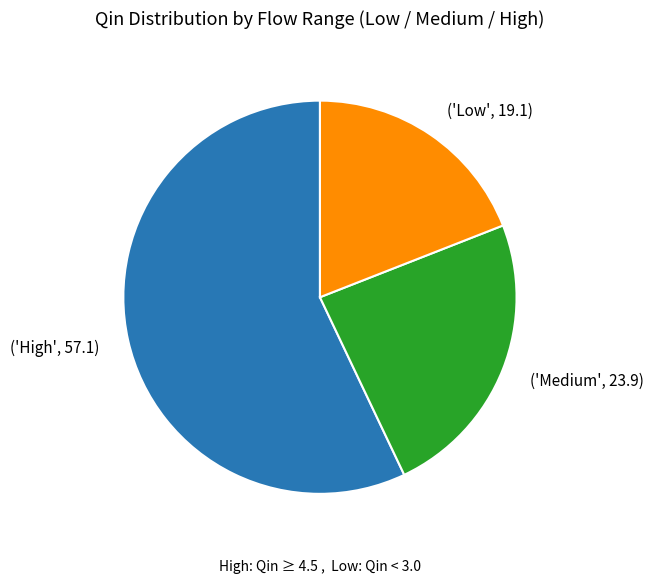

Is there a majority slice in this chart?

Yes